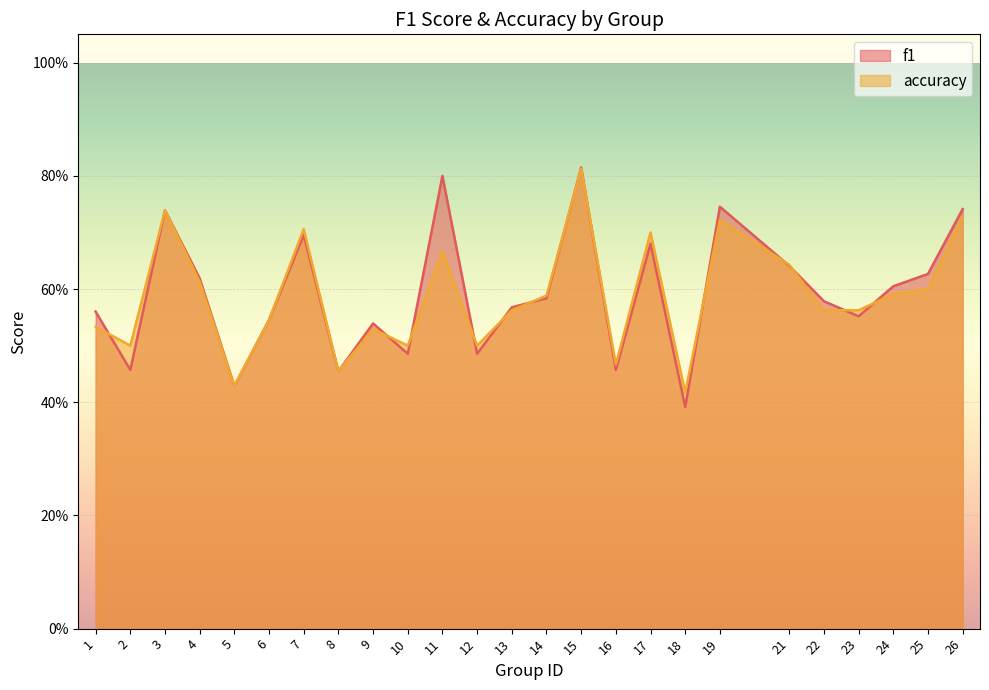

What is the difference between the accuracy values at 17 and 4?

0.1